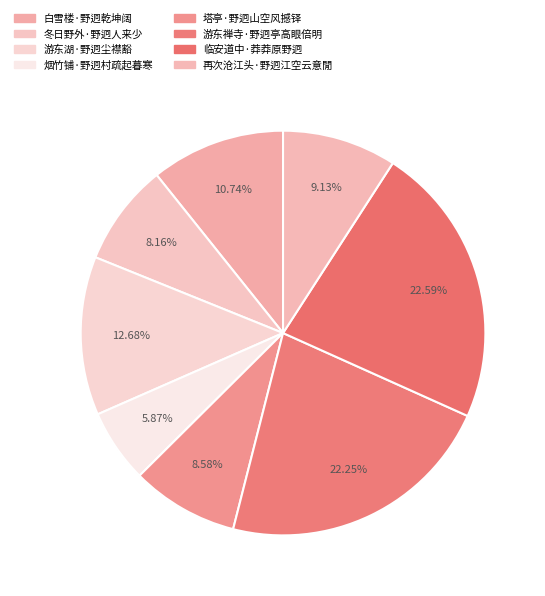

To the nearest percent, what is the difference between the largest and smallest slice percentages?

17%